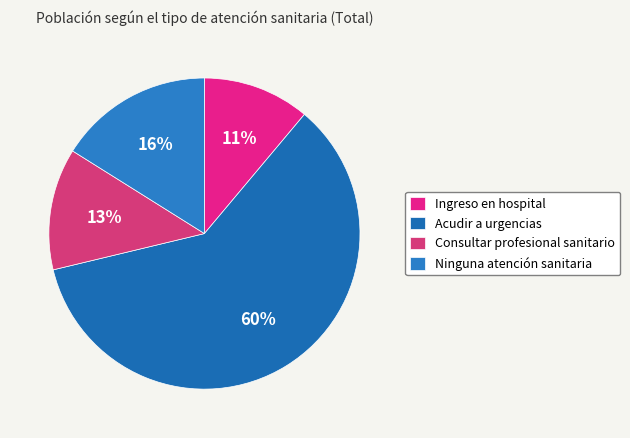

Which category has the smallest portion of the pie?

Ingreso en hospital